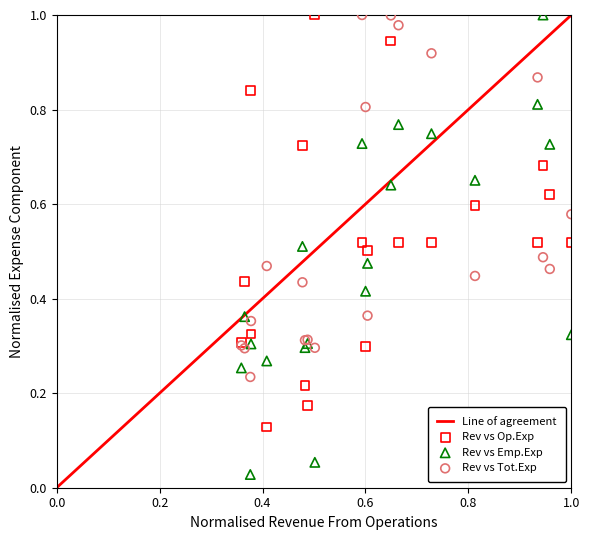

Which series has the widest spread of Y values?

Rev vs Emp.Exp